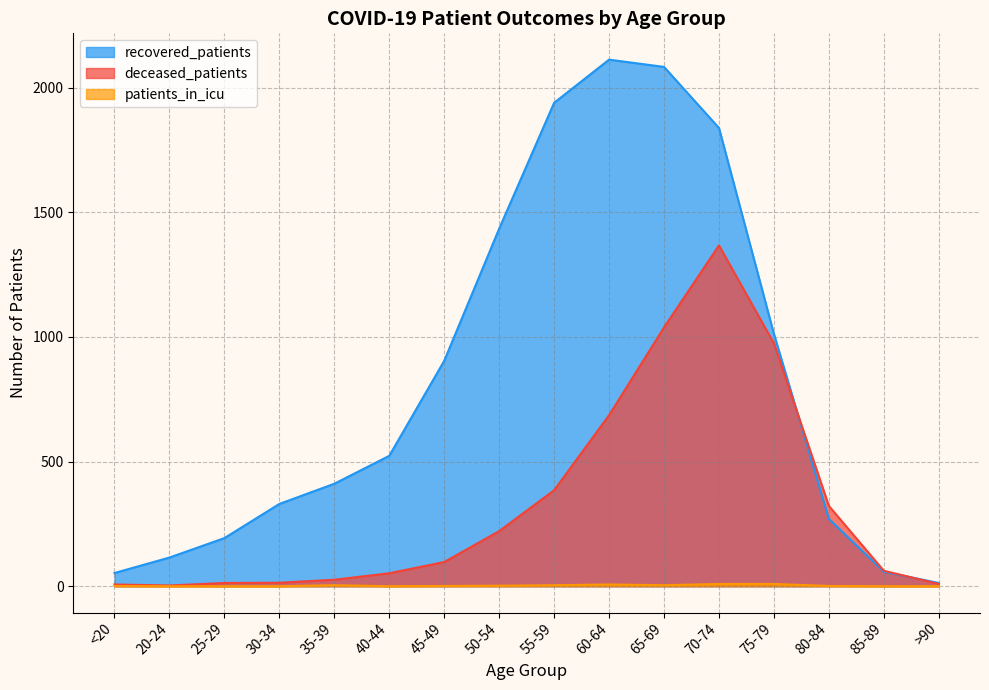

Where is the first local maximum for recovered_patients?

60-64